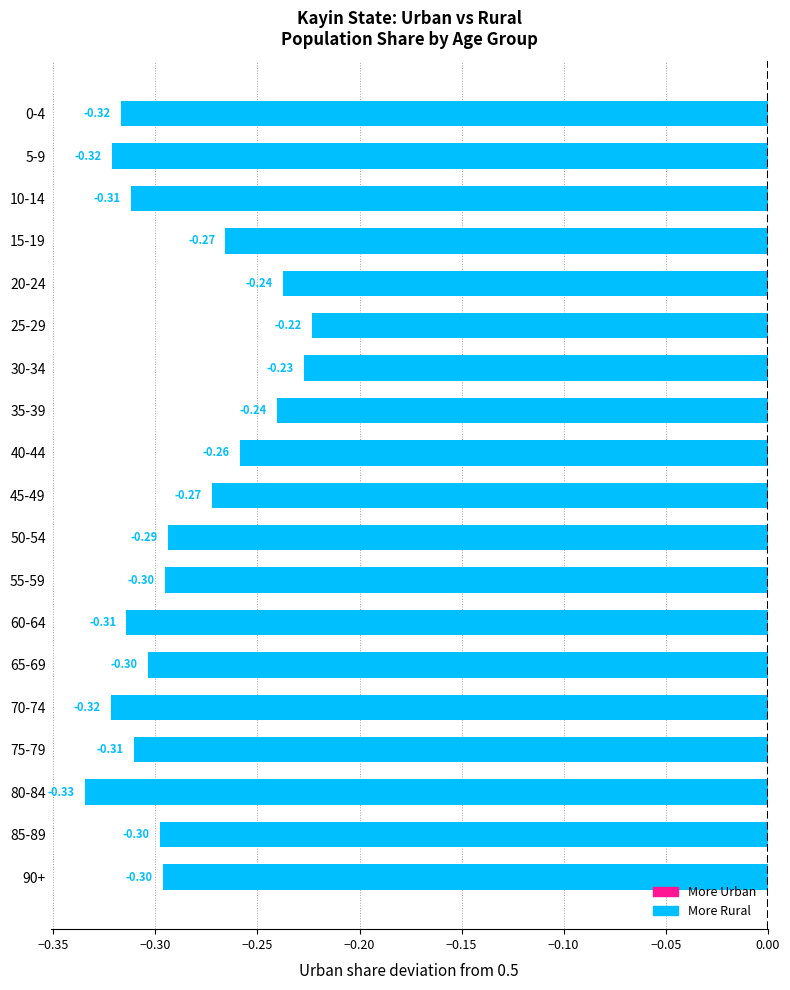

How many distinct data groups are displayed?

1